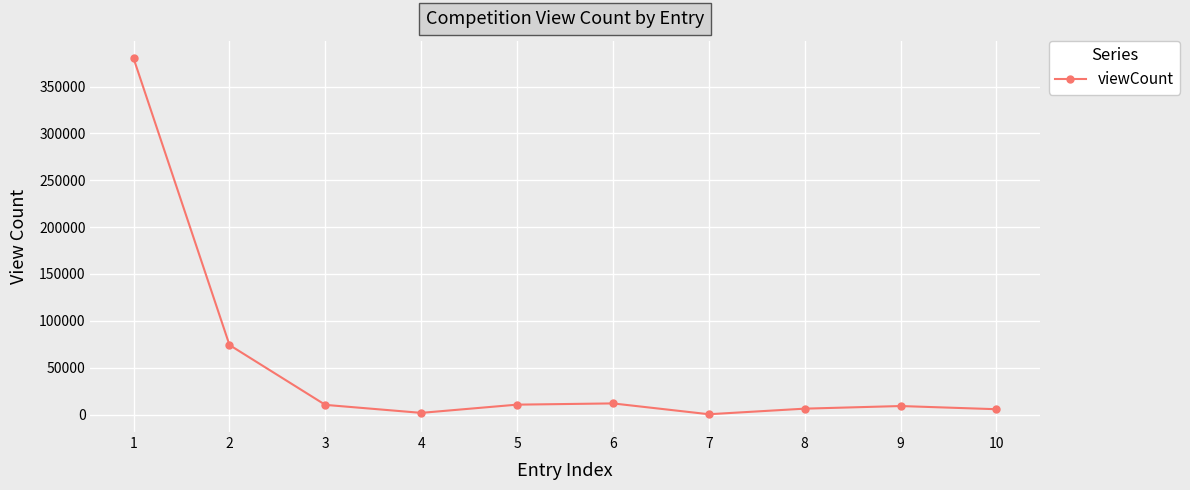

At which category does the data reach its first local valley?

4